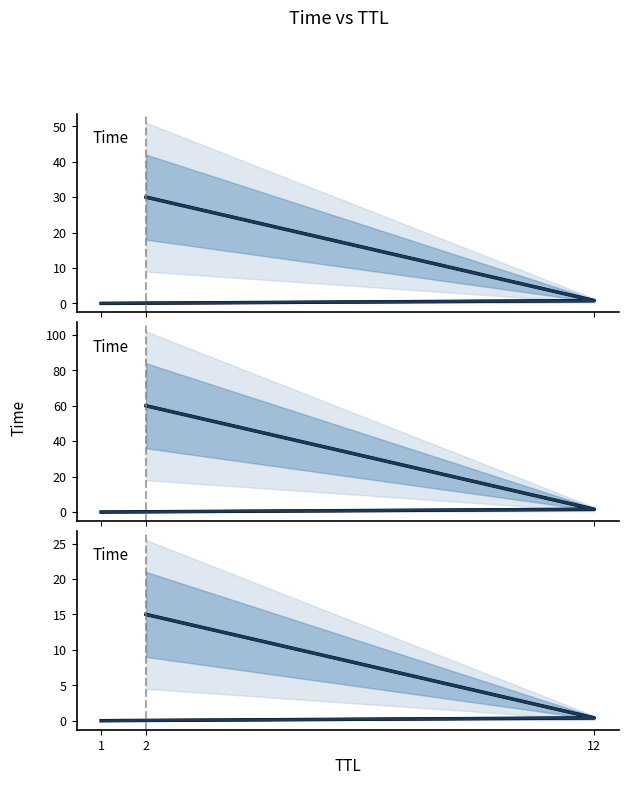

Is this an area chart (filled region under the line)?

No